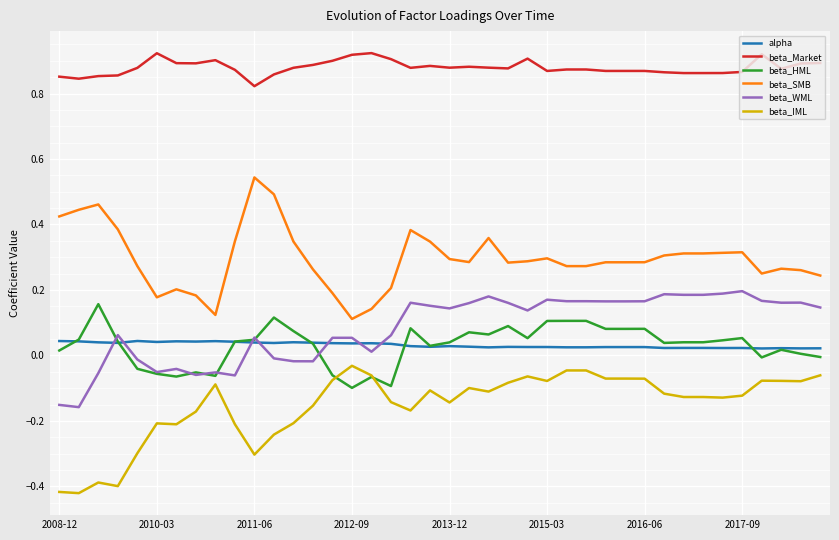

How many times do alpha and beta_WML cross each other?

7